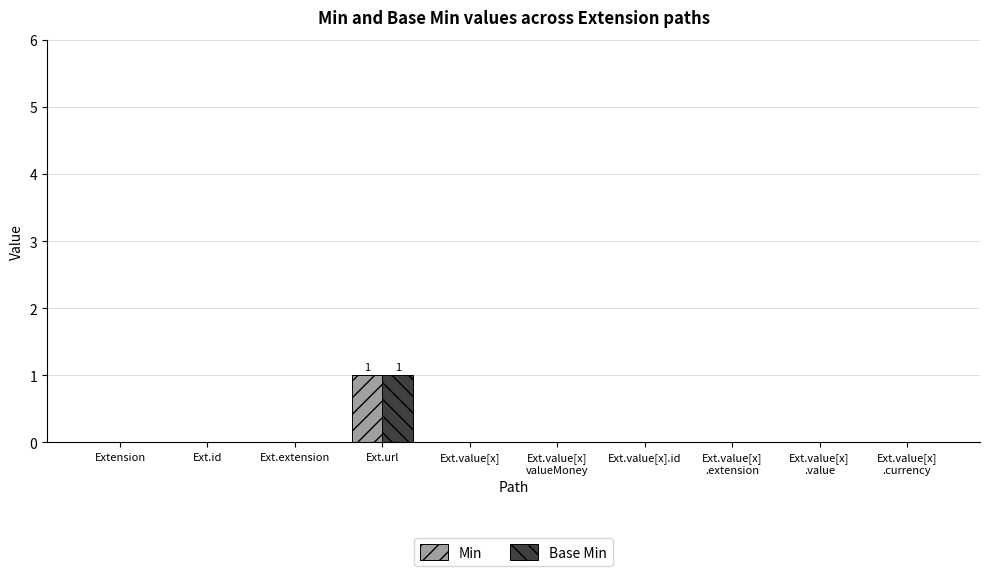

Are the bars horizontal?

No